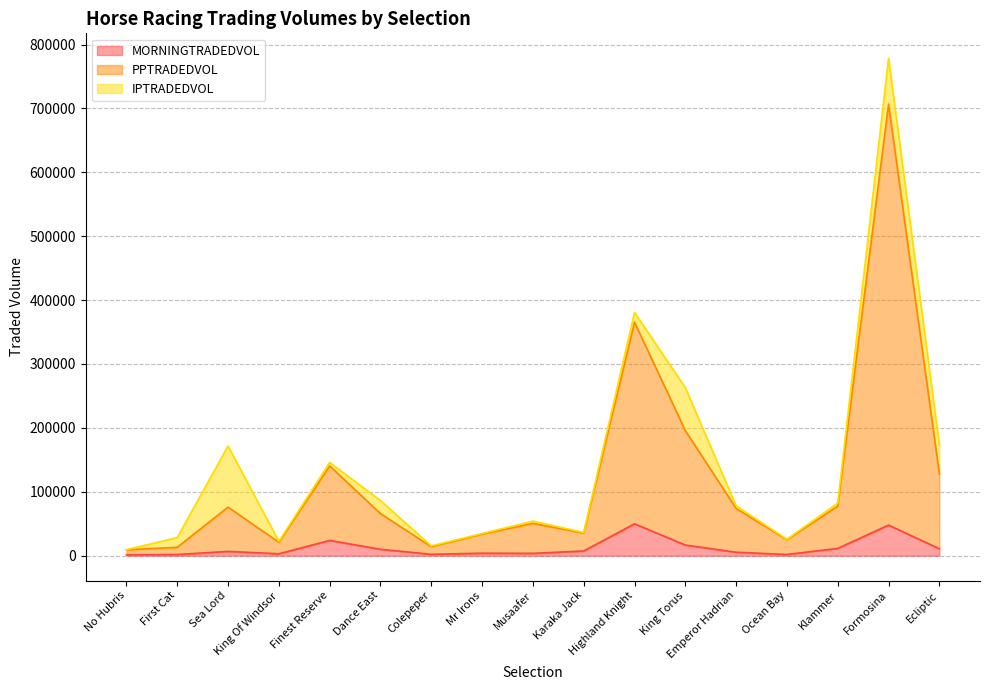

Is it true that MORNINGTRADEDVOL equals 792.6 at No Hubris?

False